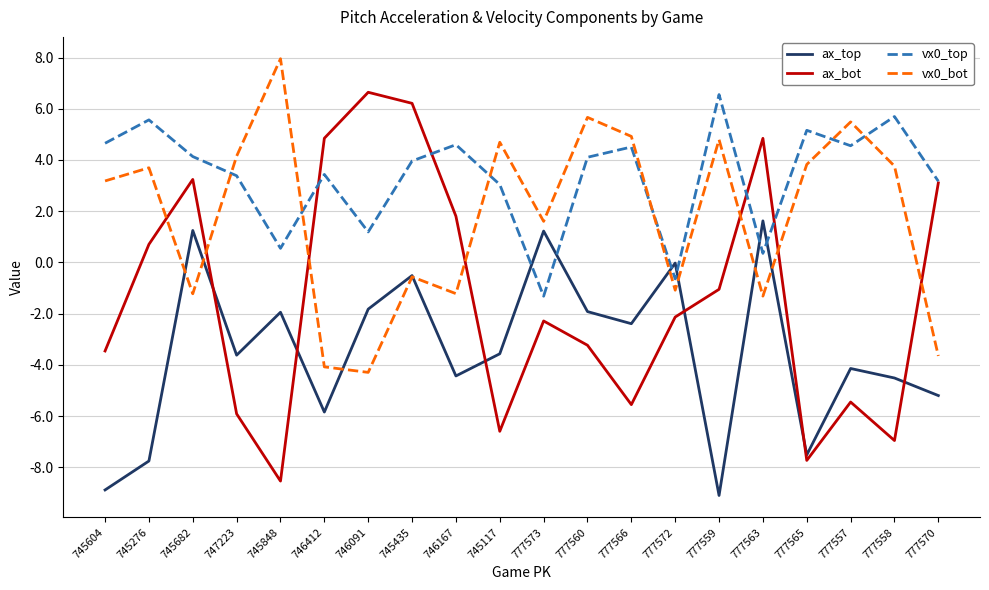

What position from the right is 777565?

4